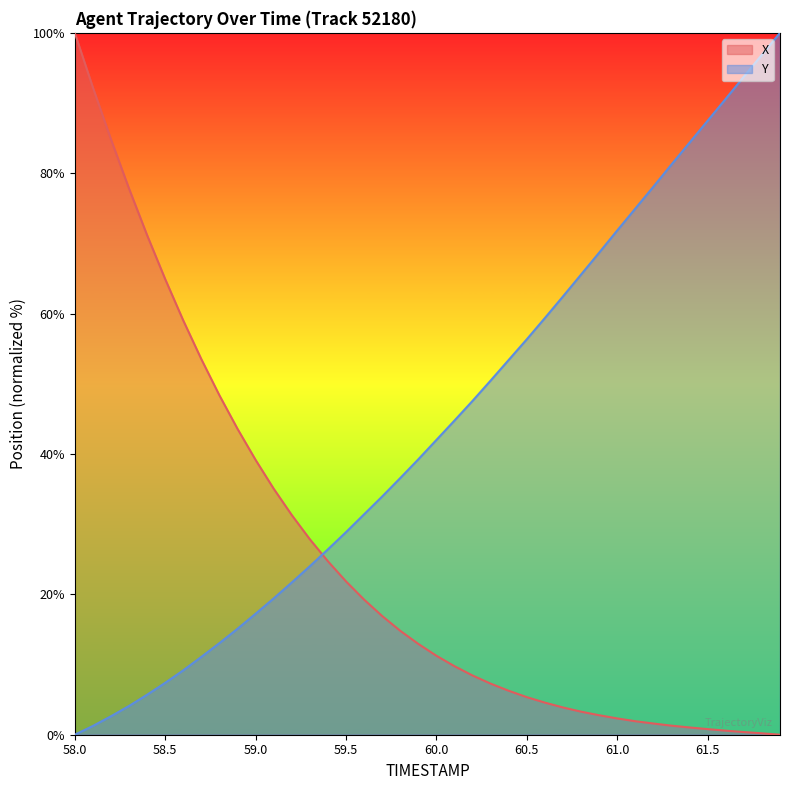

What is the maximum value shown in the chart?

100.0